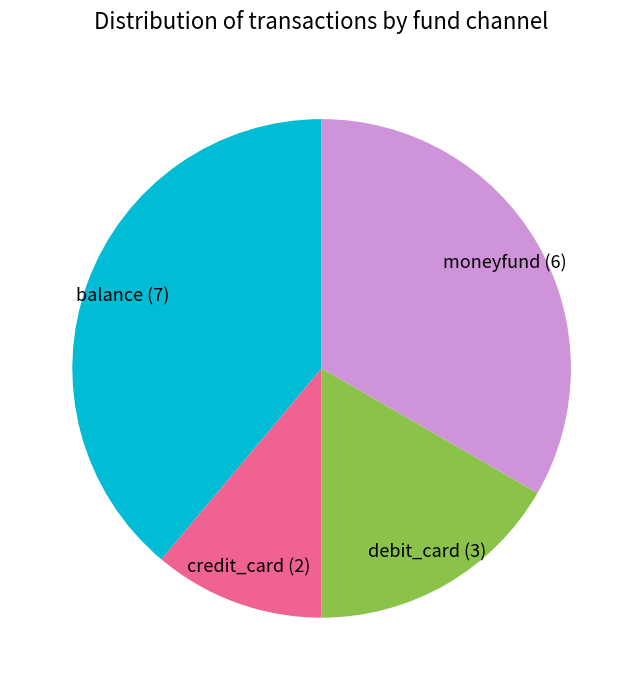

Rank the categories by value from highest to lowest.

balance, moneyfund, debit_card, credit_card